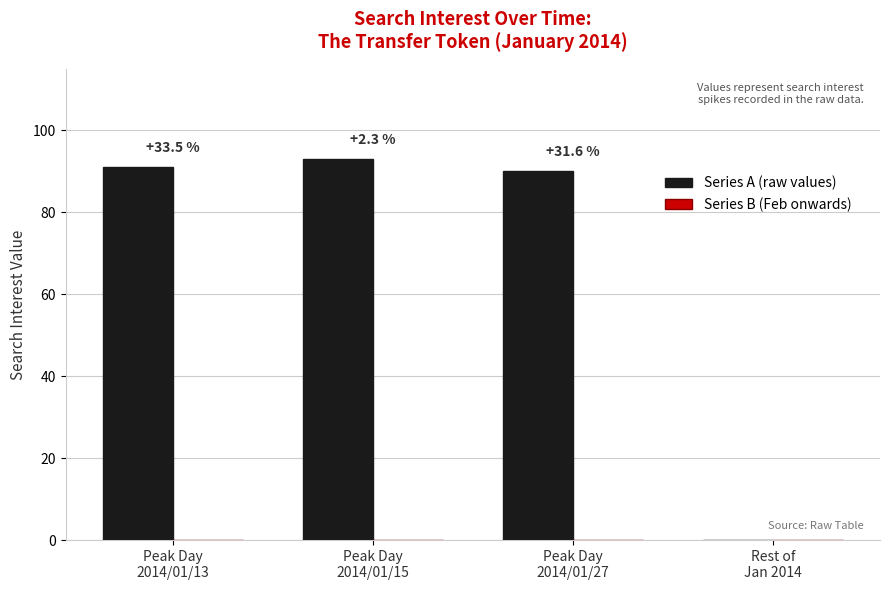

What position from the right is Peak Day
2014/01/15?

3